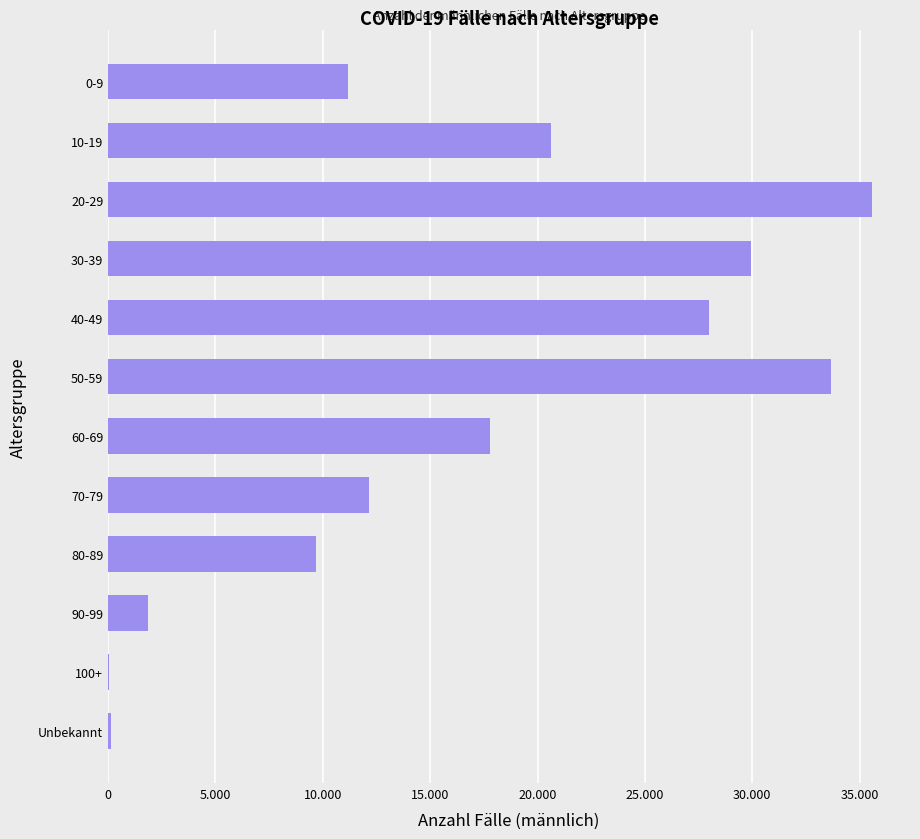

What is the average value?

16722